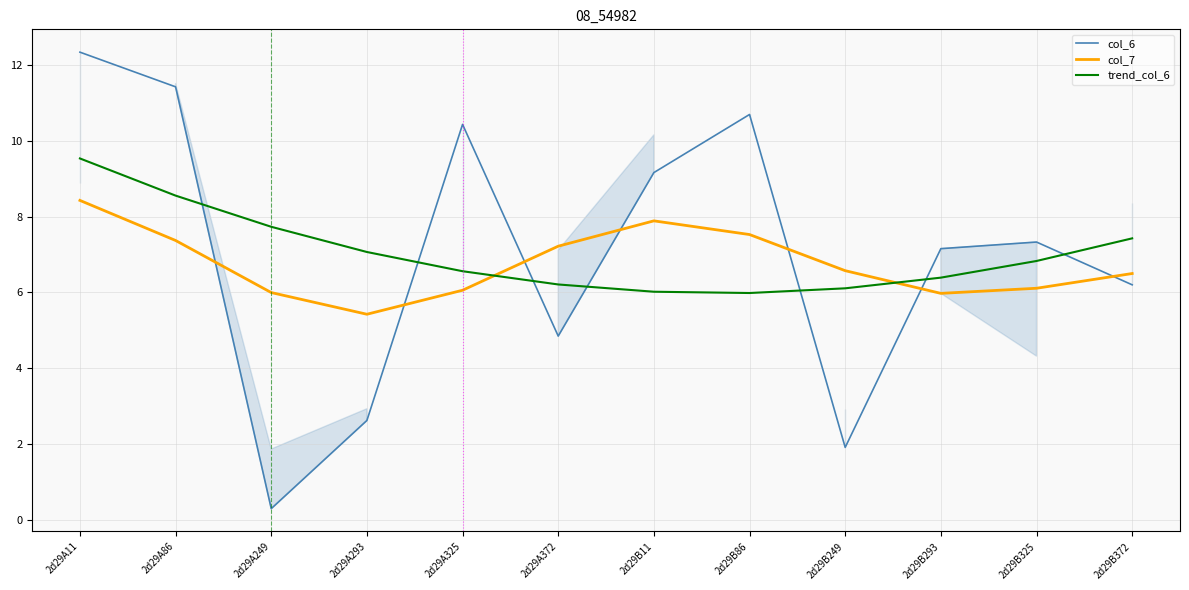

Which series has the largest range (max minus min)?

col_6